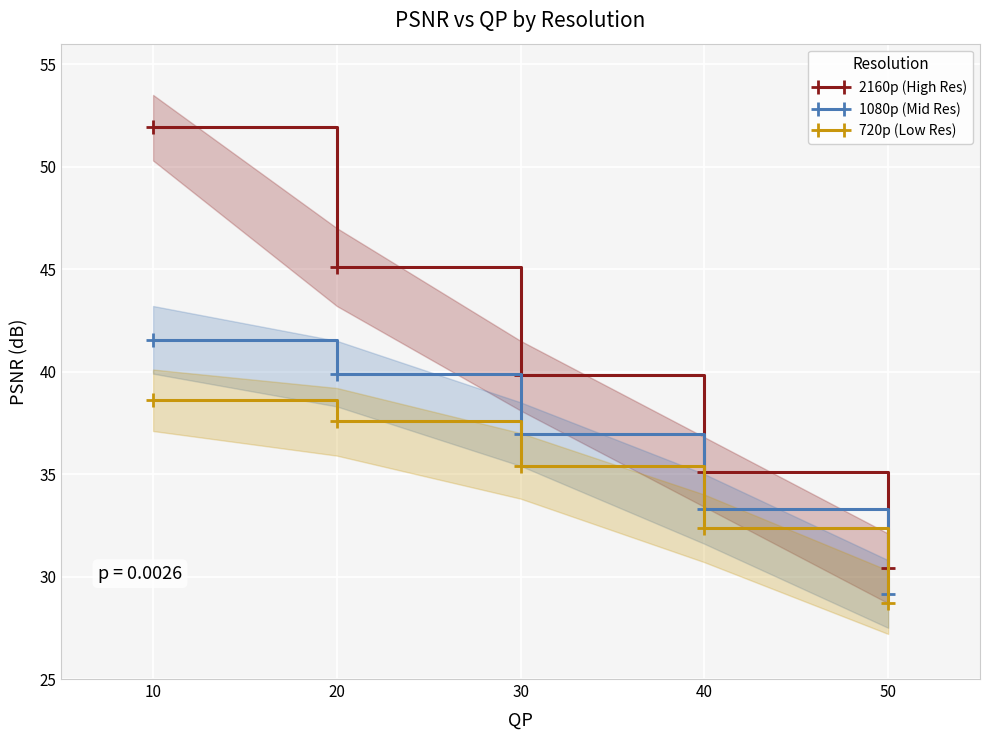

What is the approximate value of 720p (Low Res) at 20?

37.6